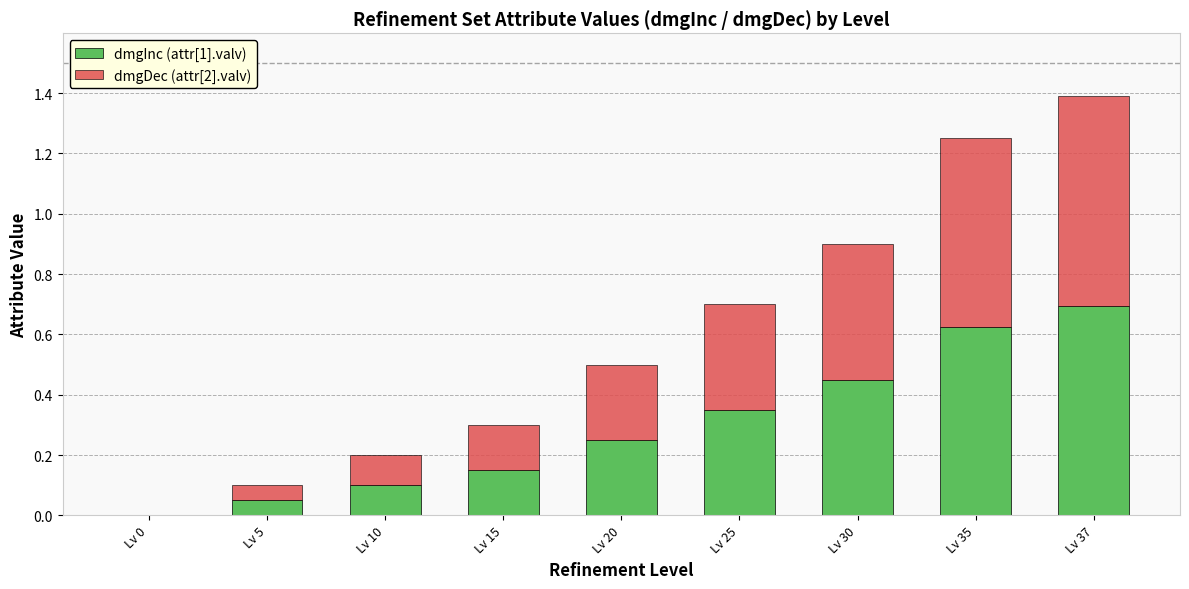

The value of dmgInc (attr[1].valv) at Lv 0 is 0.0. True or false?

True